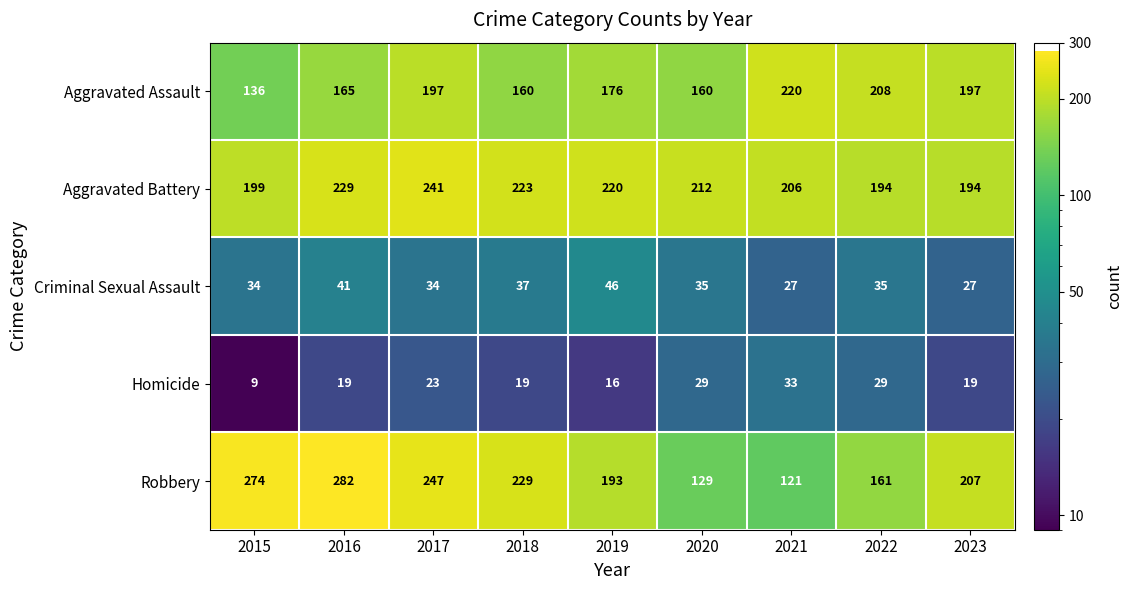

List the series in order of their peak value, lowest first.

Homicide, Criminal Sexual Assault, Aggravated Assault, Aggravated Battery, Robbery